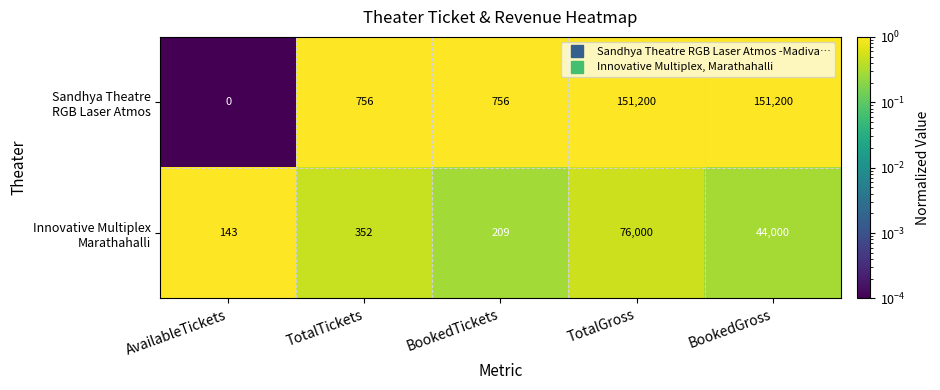

At which category is the sum across all series the highest?

TotalGross